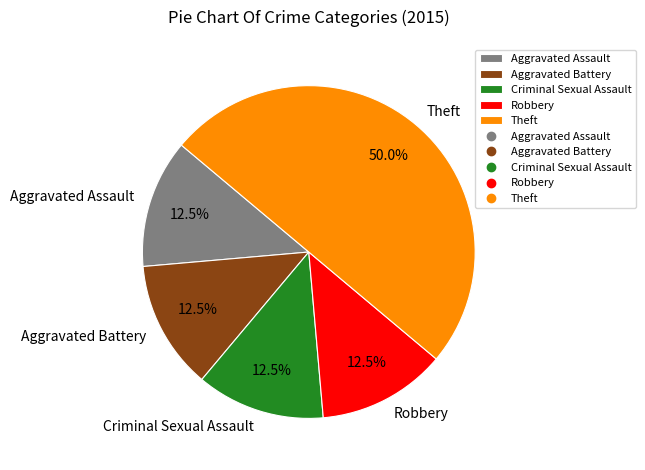

Which category has the biggest portion of the pie?

Theft